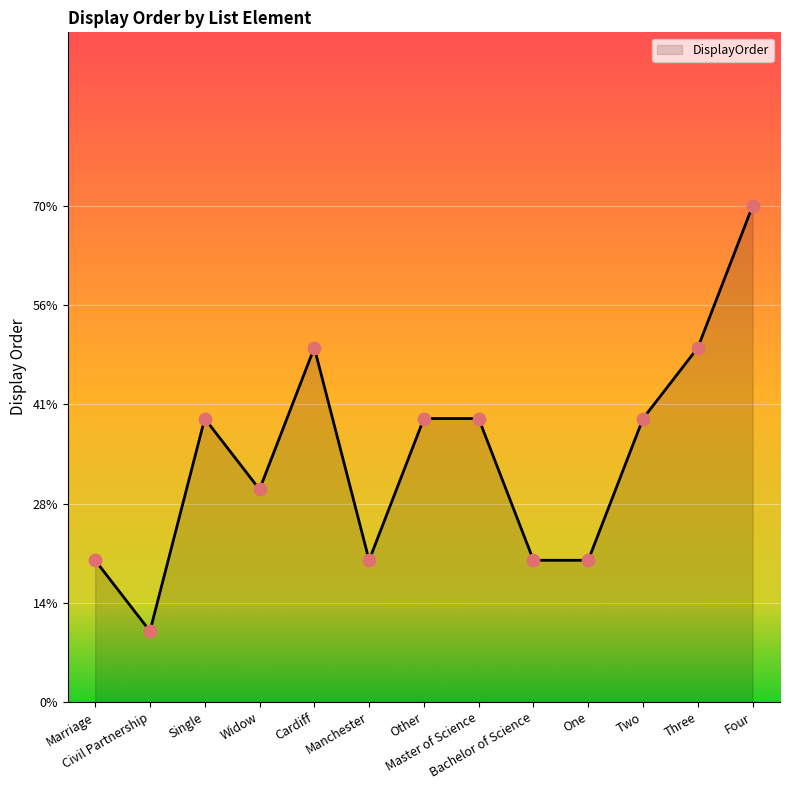

Is this an area chart (filled region under the line)?

Yes